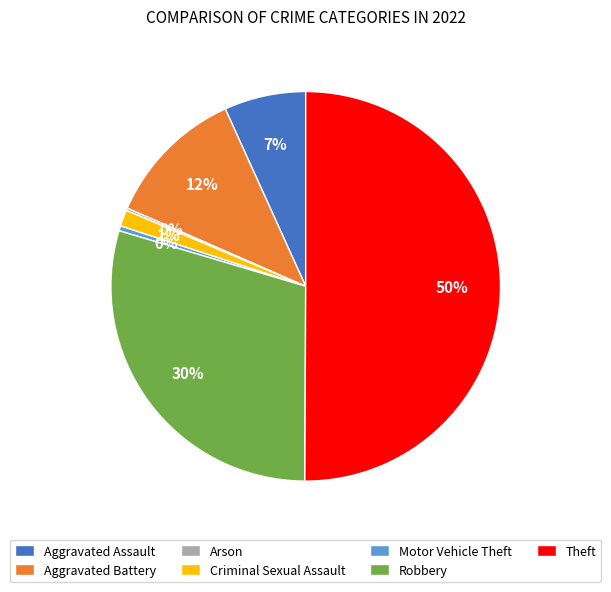

Which has a higher value, Aggravated Assault or Criminal Sexual Assault?

Aggravated Assault